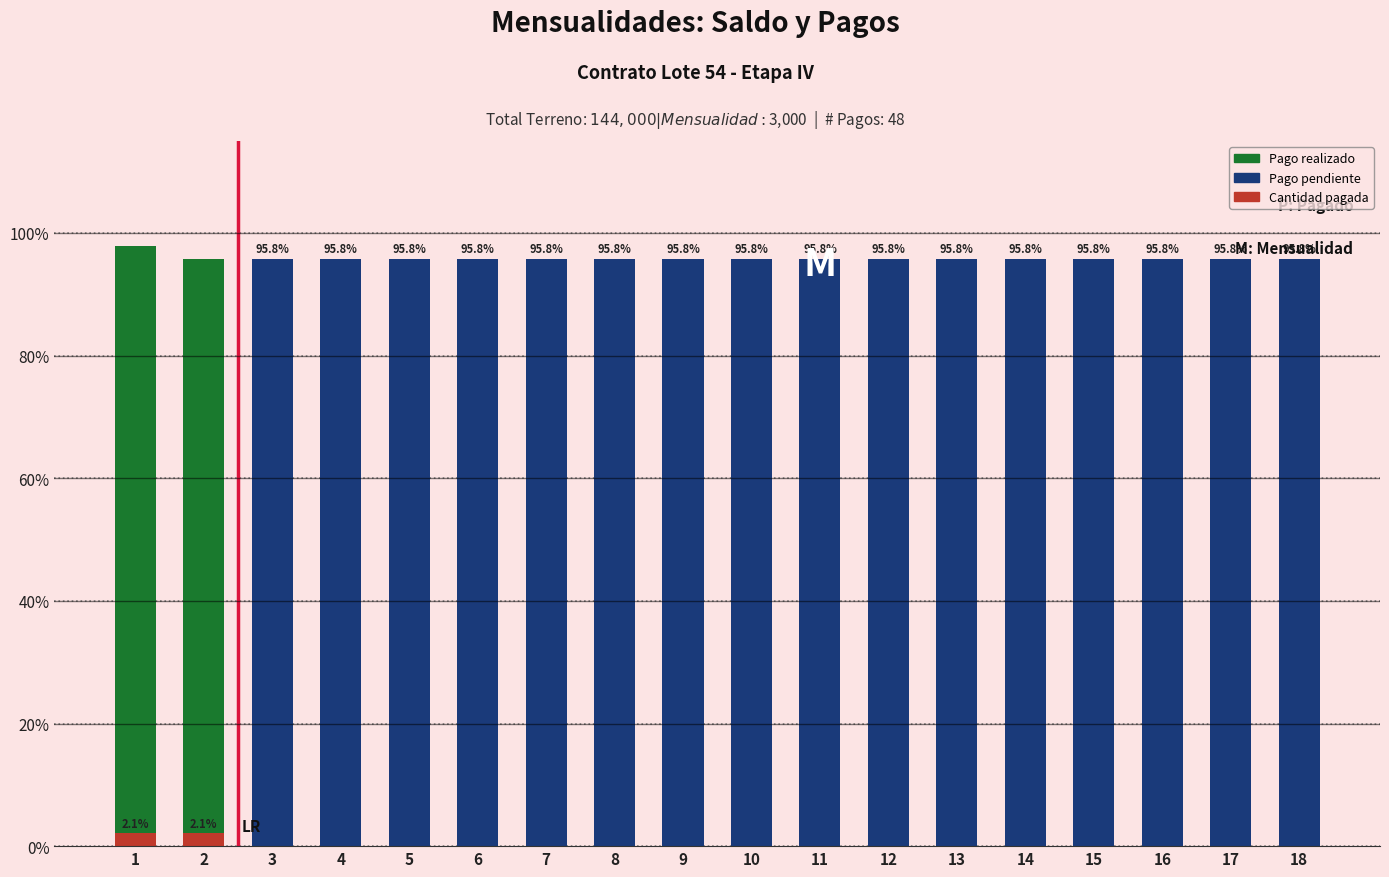

The chart shows a value of 95.8 at 7. True or false?

True